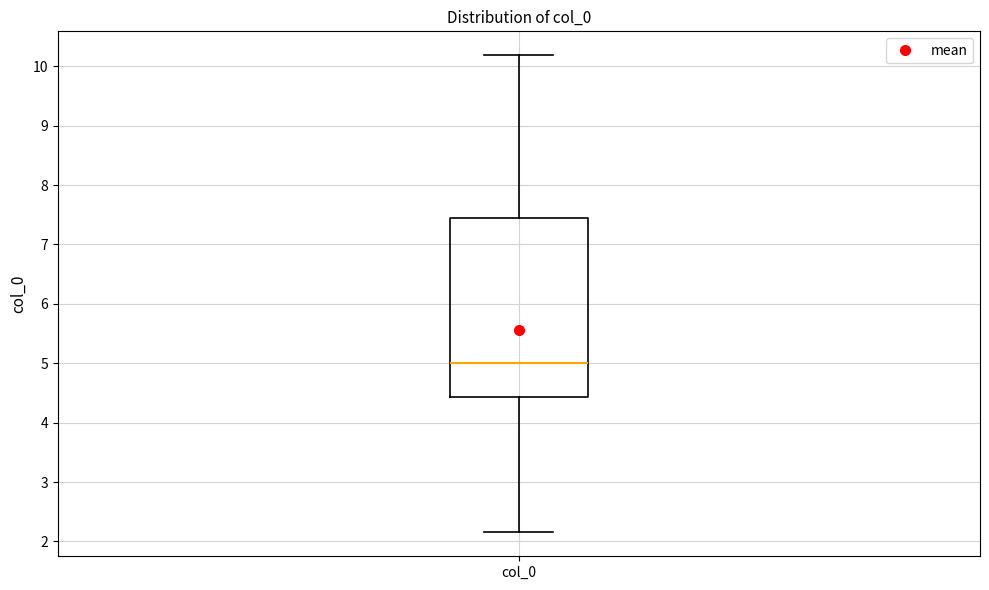

Read this box plot against the y-axis: the position of the median line, the range covered by the box, and the ends of both whiskers. The values are not printed on the chart, so give them approximately, as read against the axis.

median 5.0, box 4.4 to 7.4, whiskers 2.2 to 10.2